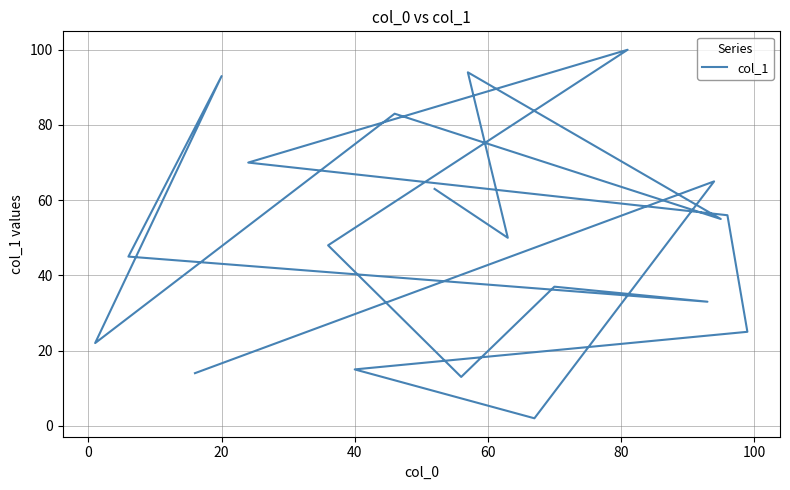

How many data points are above 50?

9